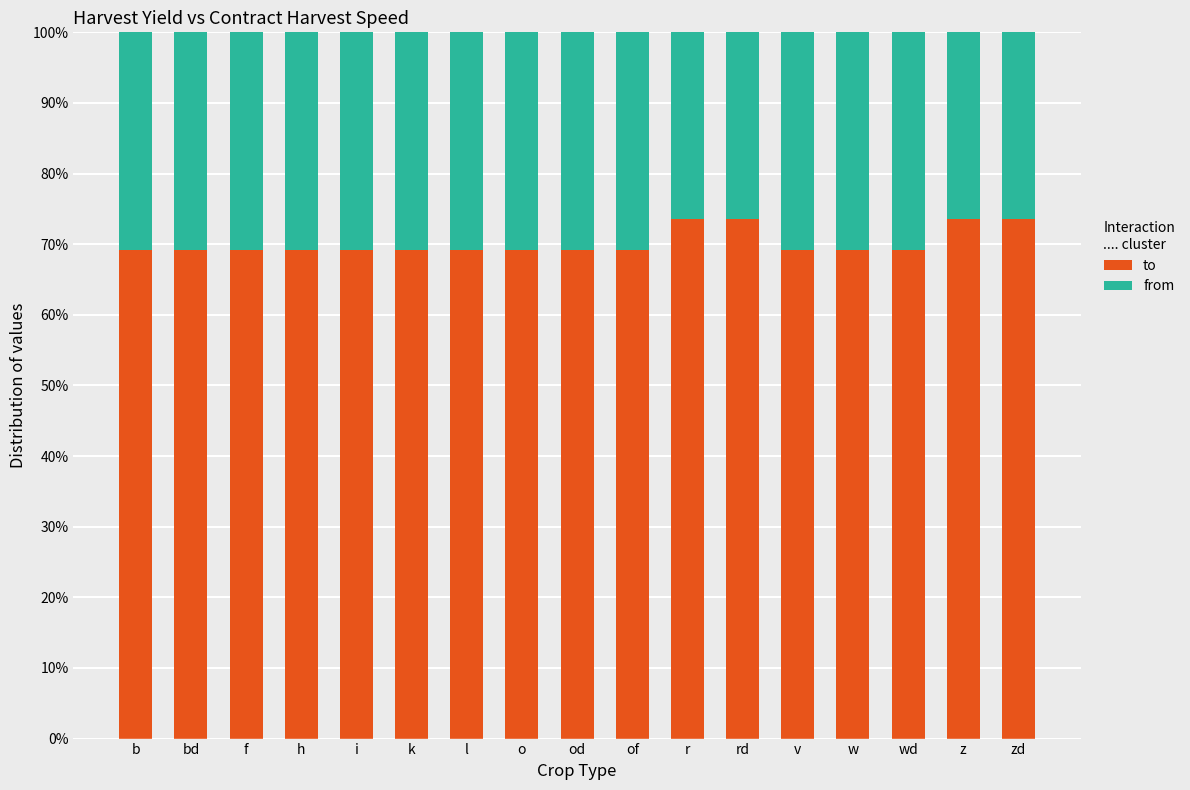

What is the difference between the maximum and minimum values in the to series?

4.3